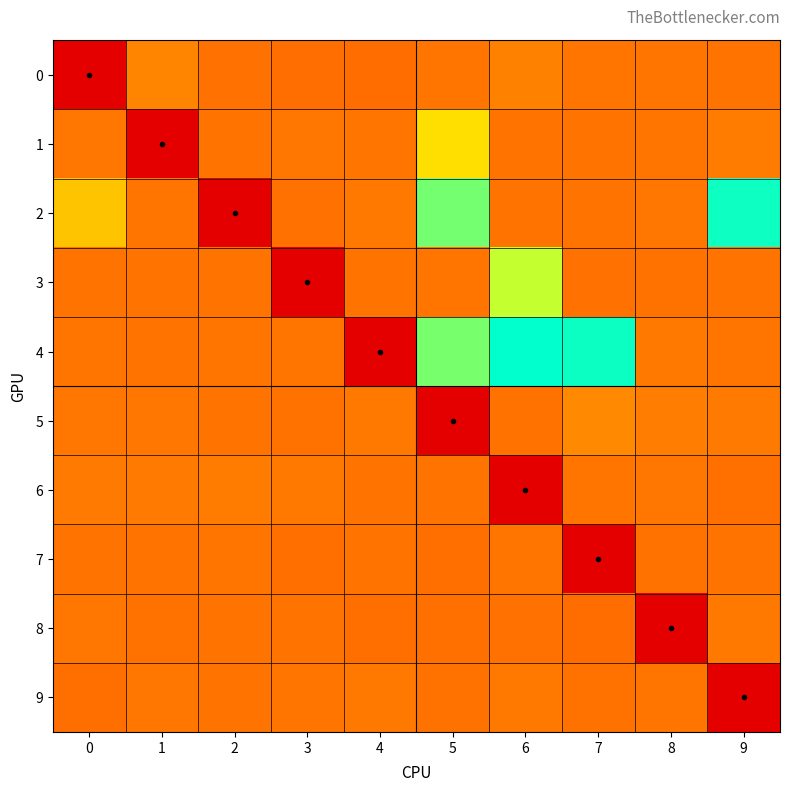

Which series changed the most between 4 and 9?

2